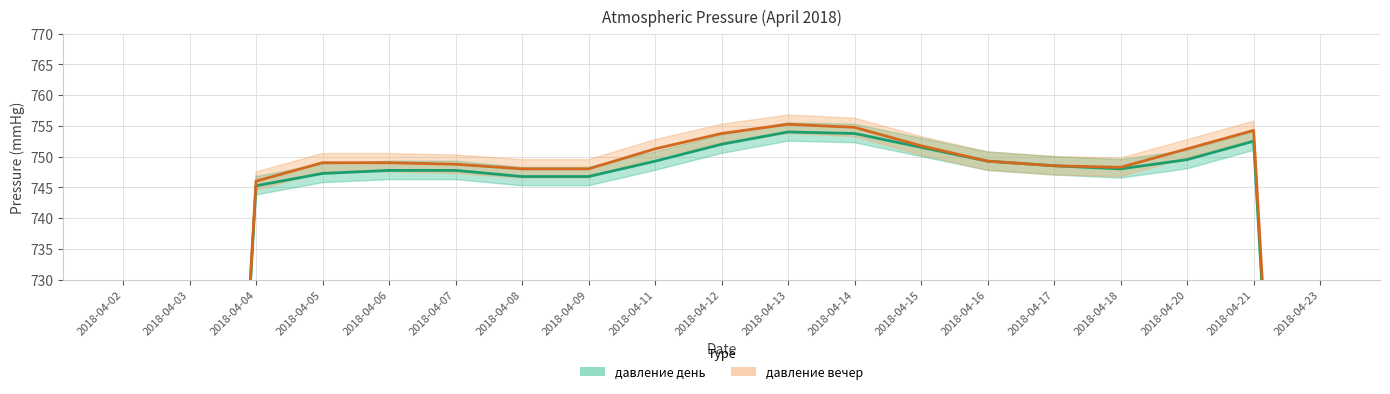

Which series changed the most between 2018-04-09 and 2018-04-23?

давление день (центр)